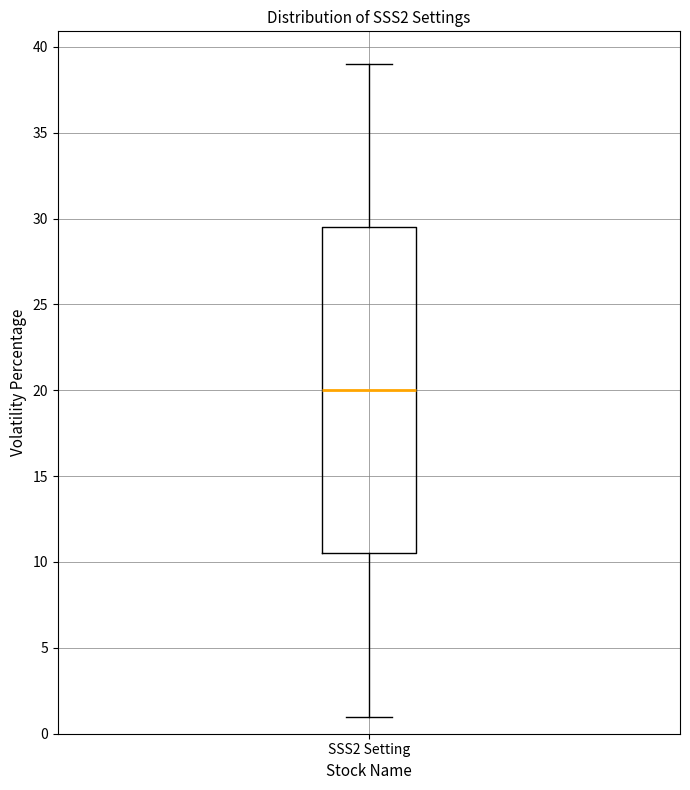

Transcribe this box plot: give where the median line is, the range the box spans, and where the two whiskers end, as read against the y-axis. The values are not printed on the chart, so give them approximately, as read against the axis.

median 20.0, box 10.5 to 29.5, whiskers 1.0 to 39.0